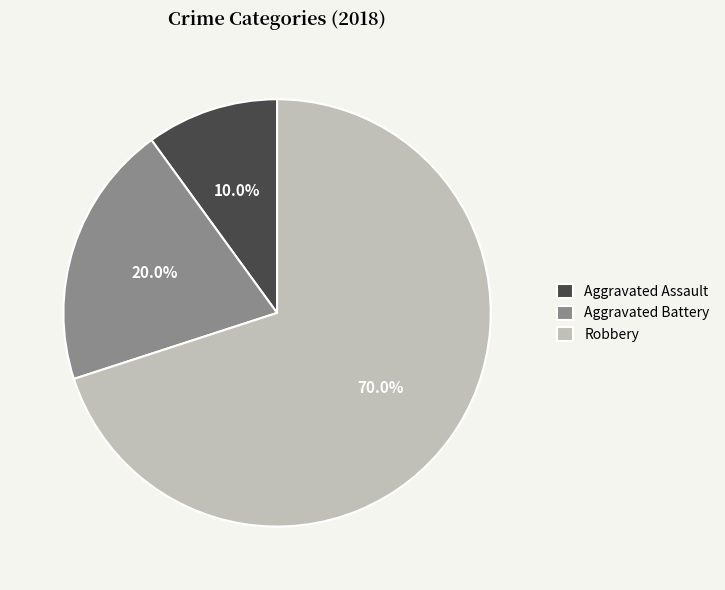

Rank the categories by value from highest to lowest.

Robbery, Aggravated Battery, Aggravated Assault